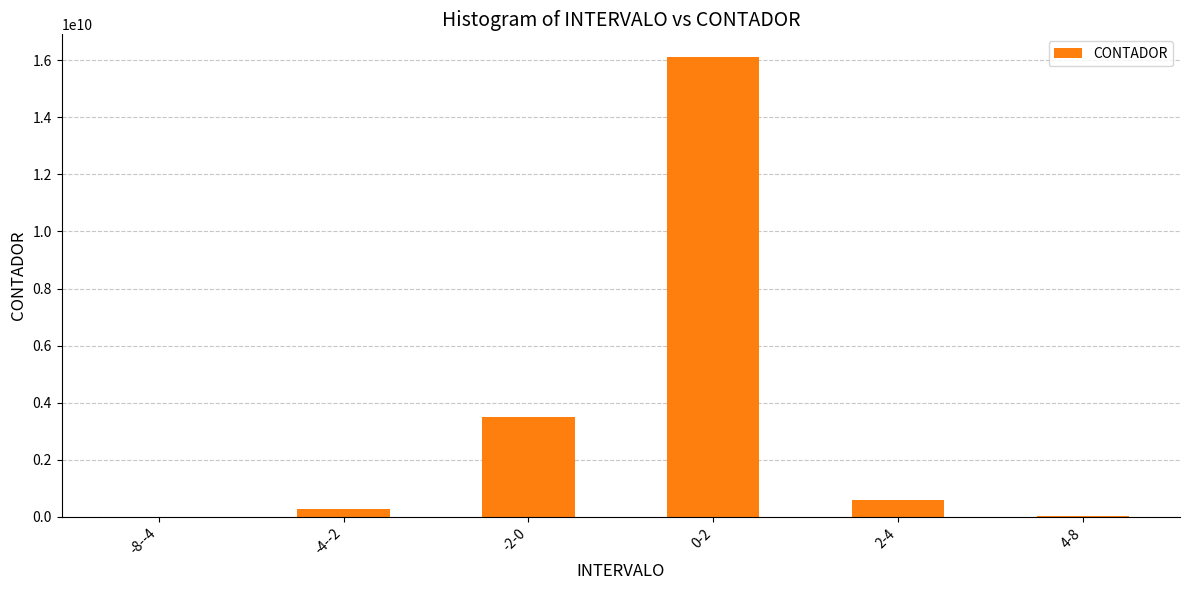

What is the sum of all values?

20500806000